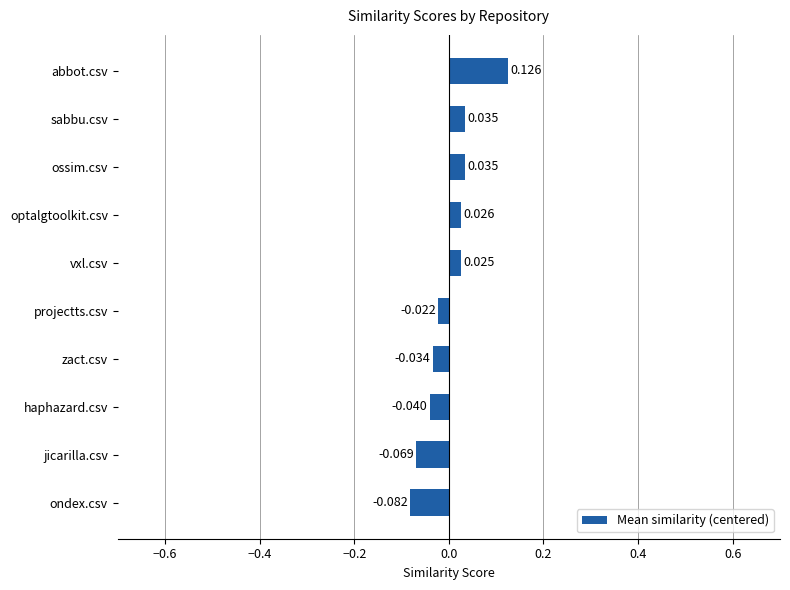

Where is the data nearest to the value 0?

projectts.csv